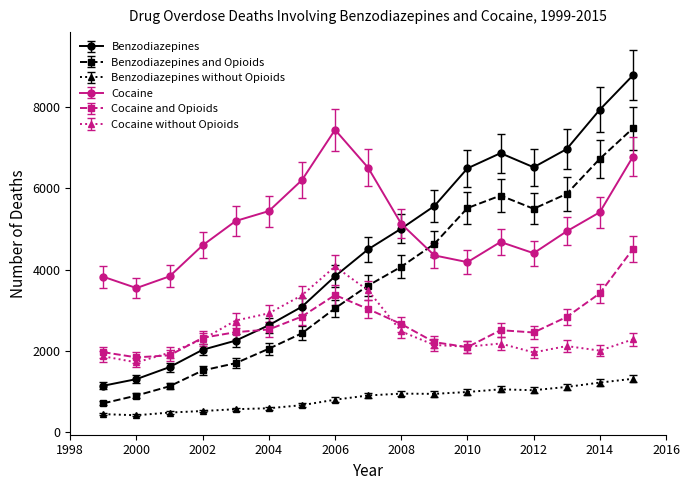

How many lines are shown in the chart?

6